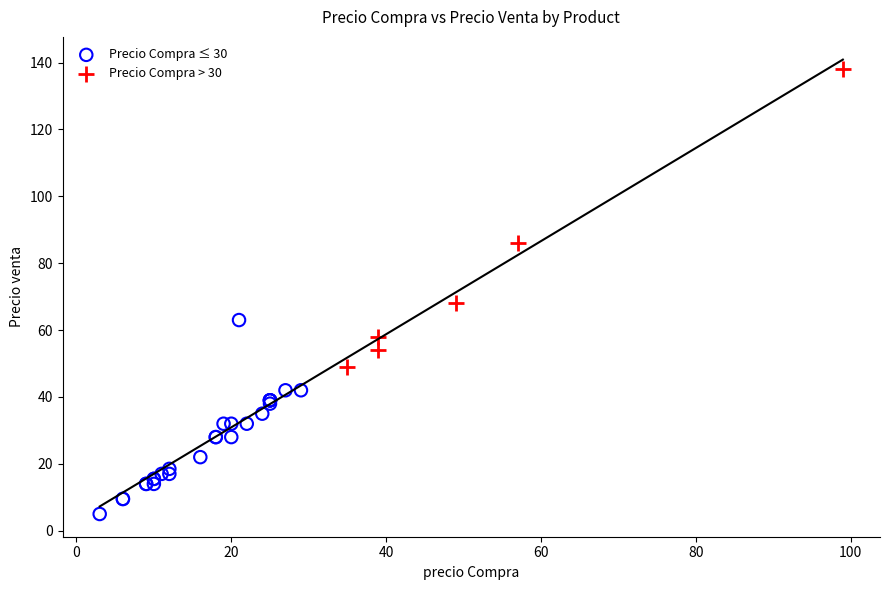

Which series has the widest spread of Y values?

Precio Compra > 30